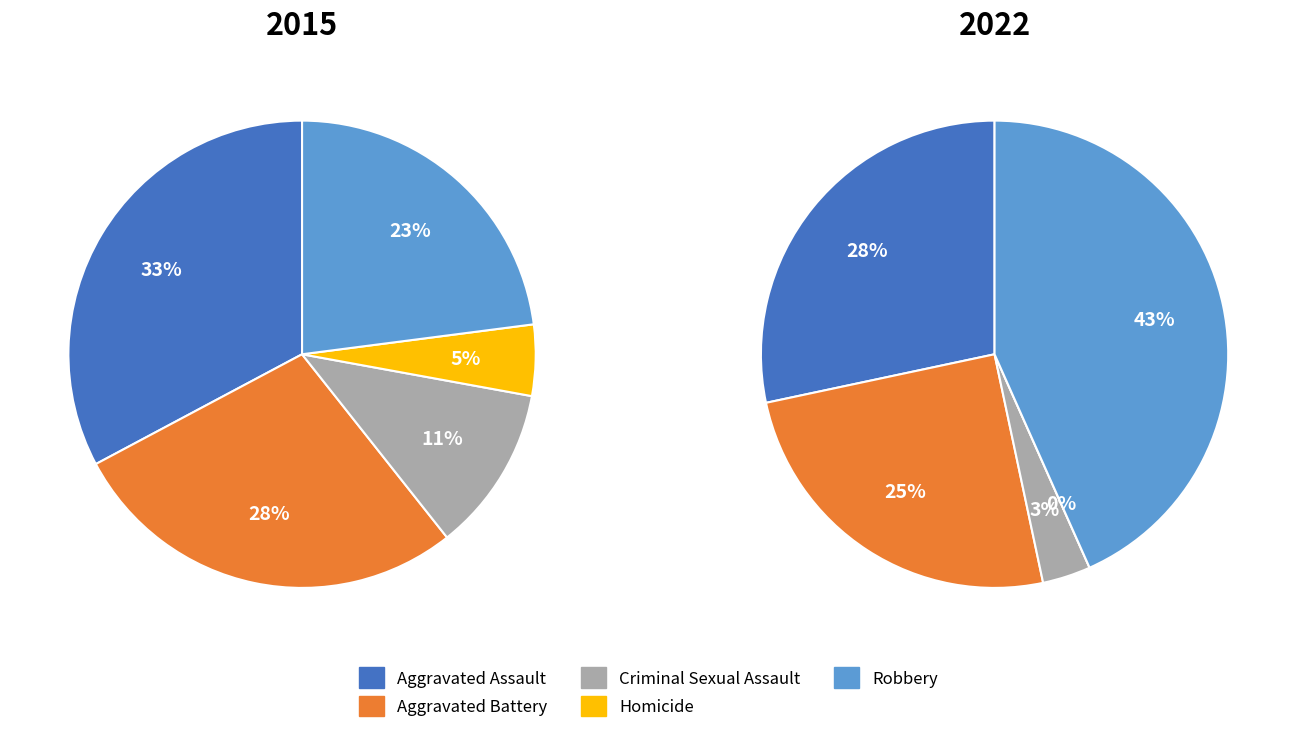

What portion of the pie excludes Aggravated Assault?

67.2%